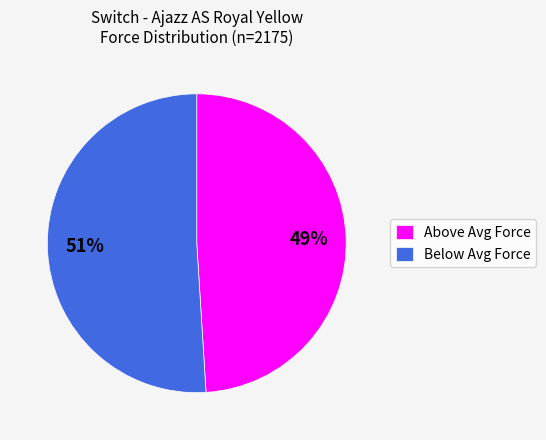

The Below Avg Force slice represents 46% of the pie. True or false?

False